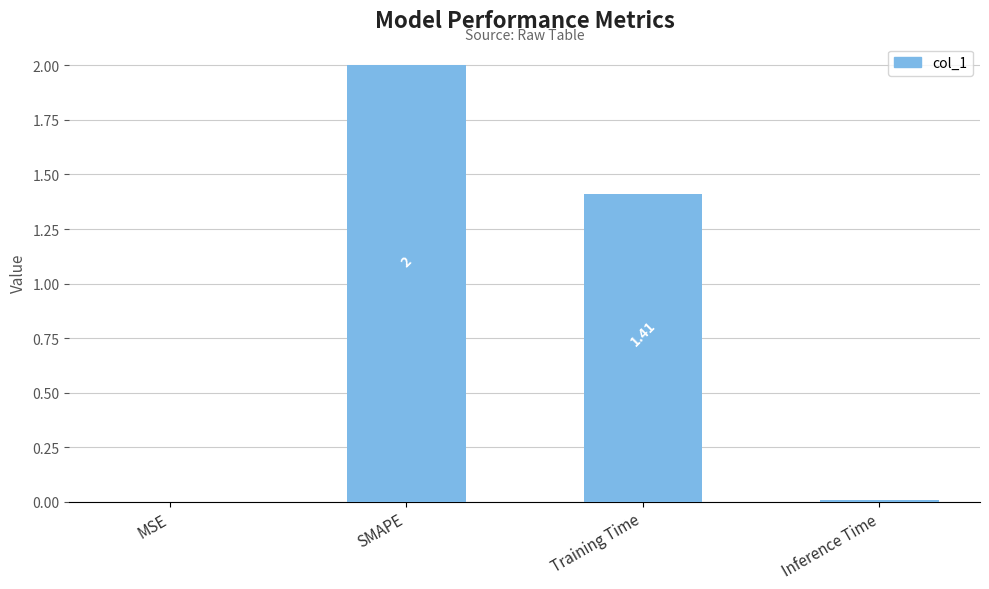

What is the sum of the values at Inference Time and SMAPE?

2.0